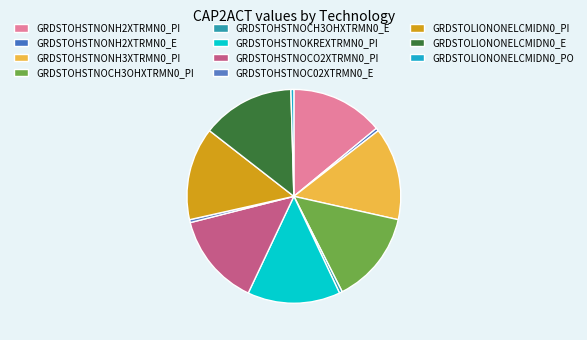

Count the number of slices in the pie.

11